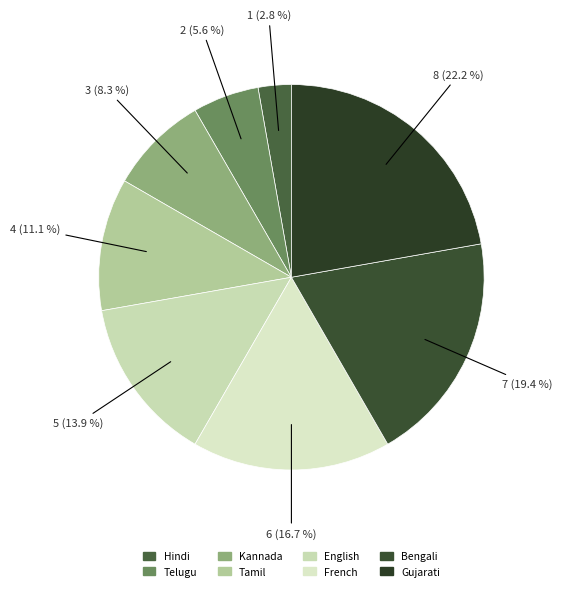

How many slices are in this pie chart?

8